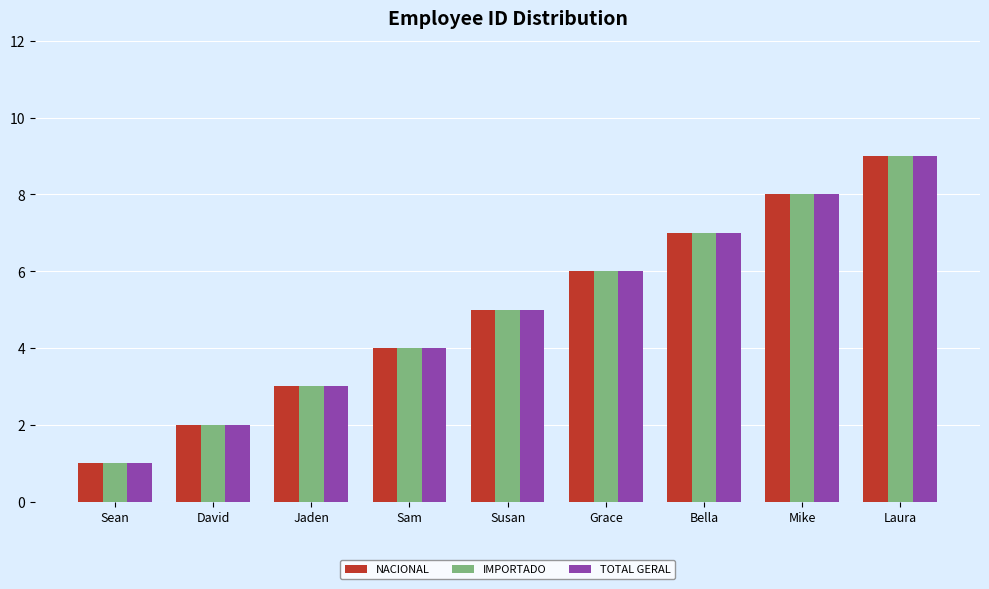

What is the total value across all series at Laura?

27